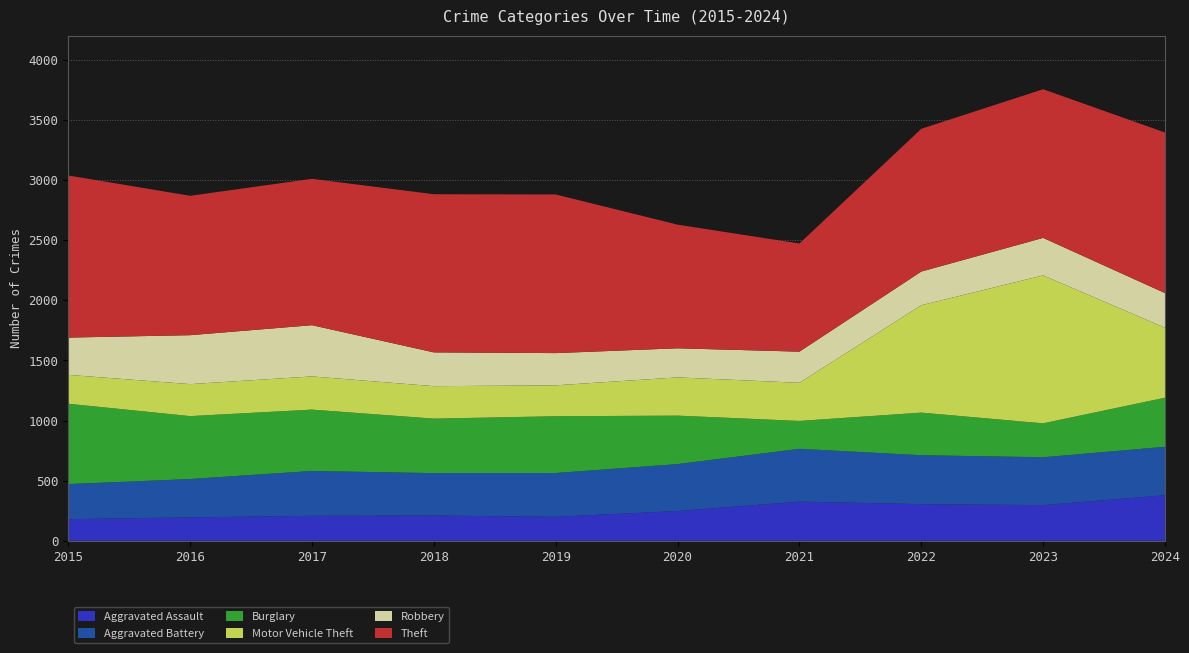

Reading left to right, list all the values displayed in this chart.

Aggravated Assault: 180	195	208	210	200	248	326	305	297	379
Aggravated Battery: 292	319	373	353	364	390	439	407	398	403
Burglary: 668	523	510	453	472	403	232	354	282	408
Motor Vehicle Theft: 240	266	276	270	257	318	317	893	1230	582
Robbery: 310	407	426	281	268	242	259	280	312	288
Theft: 1348	1159	1217	1315	1319	1028	899	1187	1236	1335